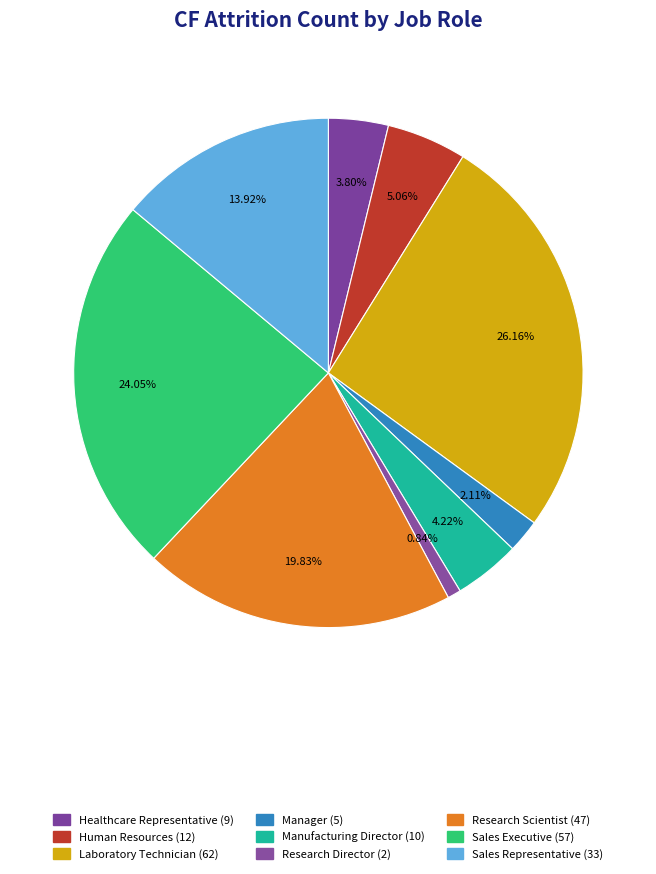

Count the number of slices in the pie.

9